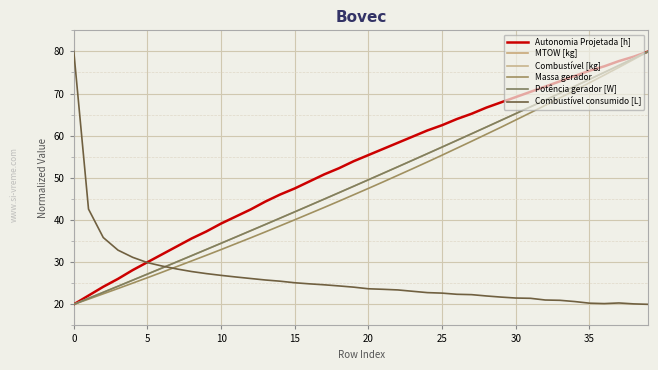

Reading left to right, what are all the values shown in this chart?

Autonomia Projetada [h]: 20.0	22.1	24.2	26.0	28.1	30.0	31.9	33.8	35.6	37.3	39.2	40.8	42.5	44.4	46.0	47.5	49.2	50.8	52.3	54.0	55.4	56.9	58.3	59.8	61.2	62.5	64.0	65.2	66.7	67.9	69.2	70.4	71.7	72.9	74.2	75.4	76.5	77.7	78.8	80.0
MTOW [kg]: 20.0	21.4	22.9	24.3	25.7	27.2	28.6	30.1	31.6	33.0	34.5	36.0	37.5	38.9	40.4	41.9	43.5	45.0	46.5	48.0	49.6	51.1	52.6	54.2	55.8	57.3	58.9	60.5	62.1	63.7	65.3	66.9	68.5	70.1	71.7	73.4	75.0	76.7	78.3	80.0
Combustível [kg]: 0.0	0.0	0.0	0.0	0.0	0.0	0.0	0.0	0.0	0.0	0.0	0.0	0.0	0.0	0.0	0.0	0.0	0.0	0.0	0.0	0.0	0.0	0.0	0.0	0.0	0.0	0.0	0.0	0.0	0.0	0.0	0.0	0.0	0.0	0.0	0.0	0.0	0.0	0.0	0.0
Massa gerador: 20.0	21.2	22.5	23.8	25.0	26.3	27.6	29.0	30.3	31.6	33.0	34.4	35.8	37.2	38.6	40.1	41.5	43.0	44.5	46.0	47.5	49.0	50.6	52.2	53.8	55.4	57.0	58.7	60.4	62.0	63.7	65.5	67.2	69.0	70.8	72.6	74.4	76.2	78.1	80.0
Potência gerador [W]: 20.0	21.4	22.9	24.3	25.7	27.2	28.6	30.1	31.6	33.0	34.5	36.0	37.5	38.9	40.4	41.9	43.5	45.0	46.5	48.0	49.6	51.1	52.6	54.2	55.7	57.3	58.9	60.5	62.1	63.6	65.3	66.9	68.5	70.1	71.7	73.4	75.0	76.7	78.3	80.0
Combustível consumido [L]: 80.0	42.6	35.8	32.9	31.1	29.9	29.1	28.4	27.8	27.3	26.9	26.5	26.1	25.8	25.5	25.1	24.9	24.6	24.4	24.1	23.7	23.6	23.4	23.1	22.8	22.7	22.4	22.3	22.0	21.7	21.5	21.4	21.0	21.0	20.7	20.3	20.2	20.3	20.1	20.0